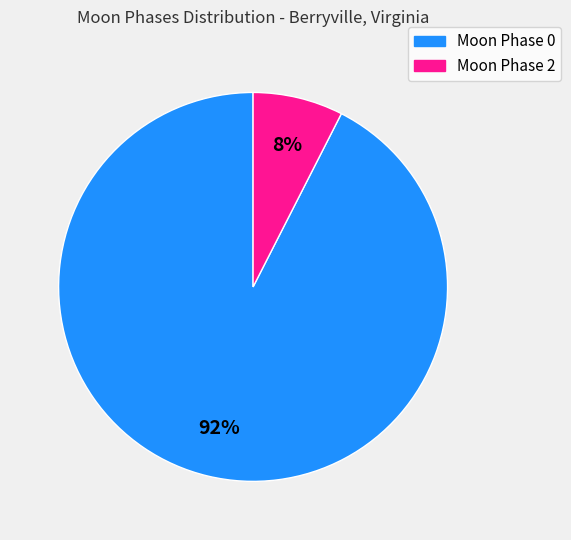

Does any single category account for the majority?

Yes